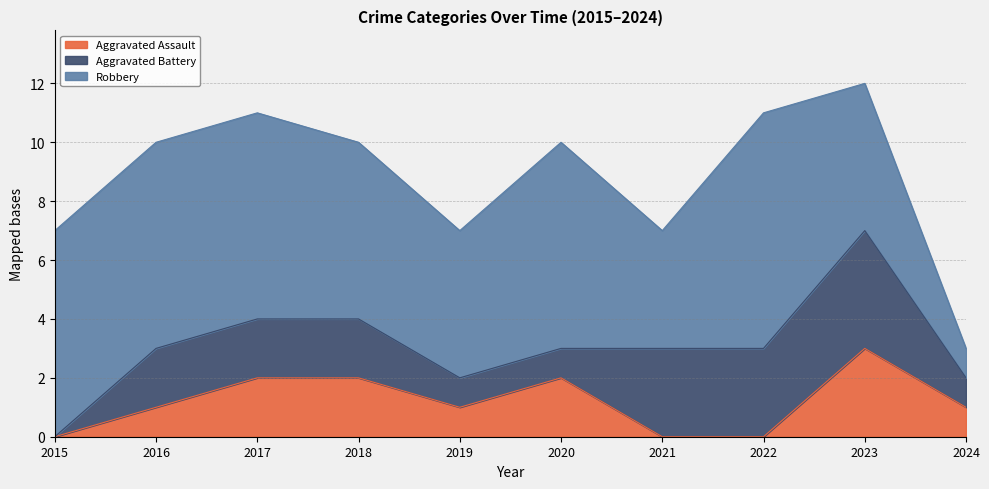

Which has a higher value, 2022 or 2021?

2022